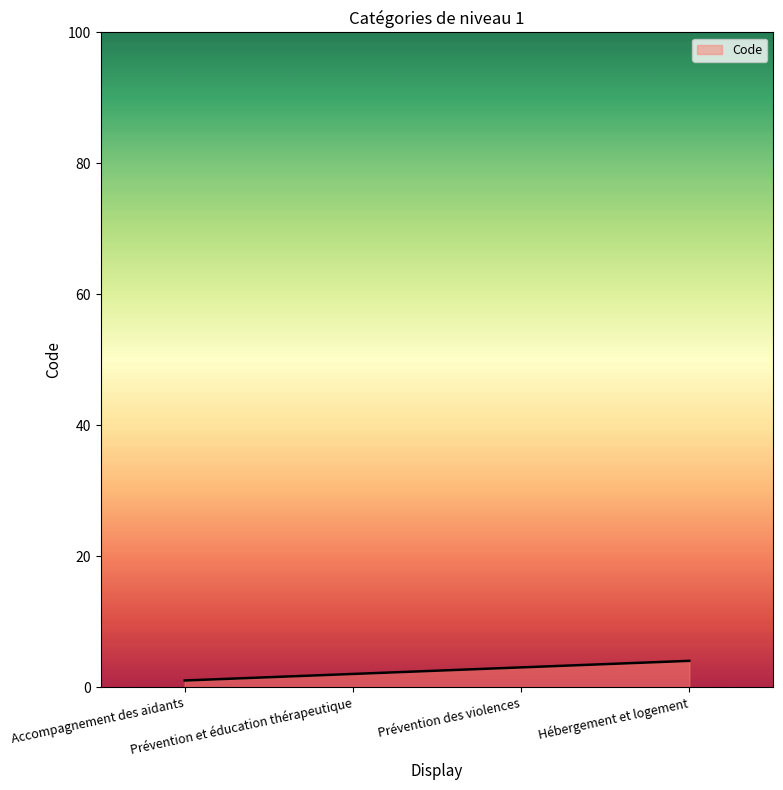

List the labels in order of value, smallest first.

Accompagnement des aidants, Prévention et éducation thérapeutique, Prévention des violences, Hébergement et logement